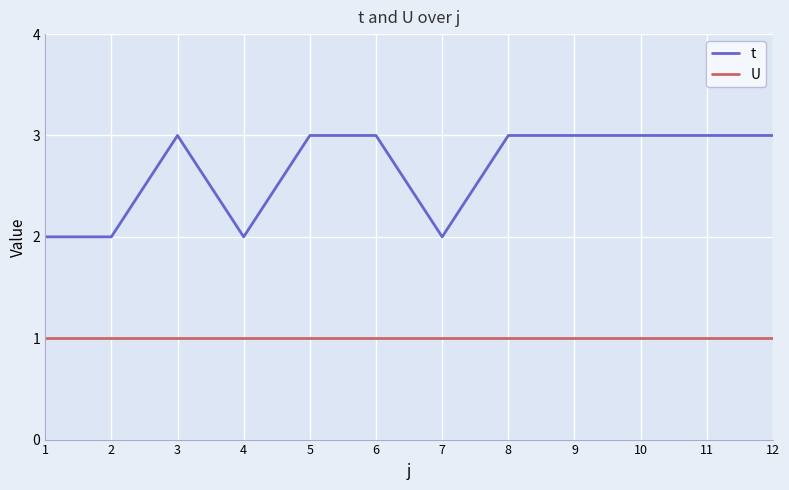

Rank the series by their maximum value, from highest to lowest.

t, U